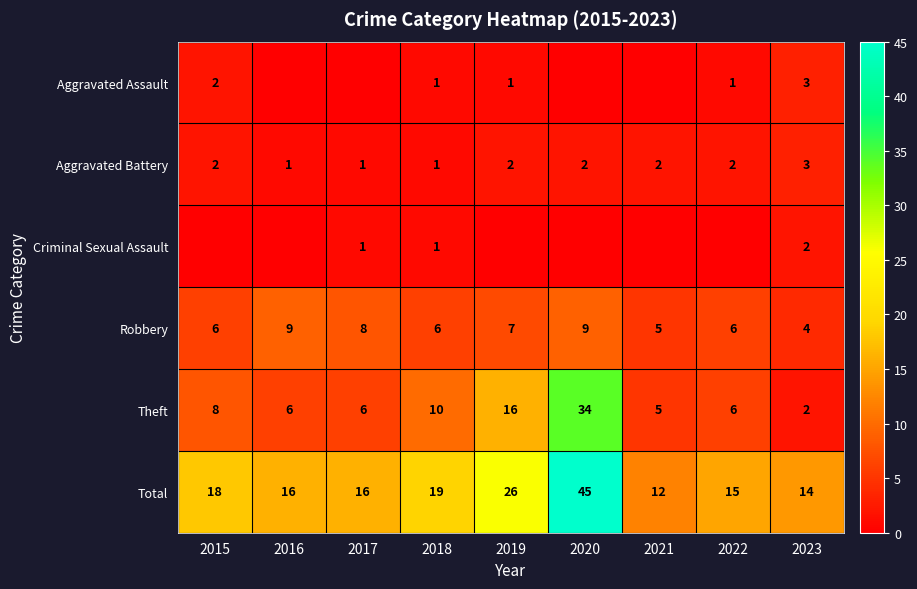

How many Robbery values are between 6 and 8?

5